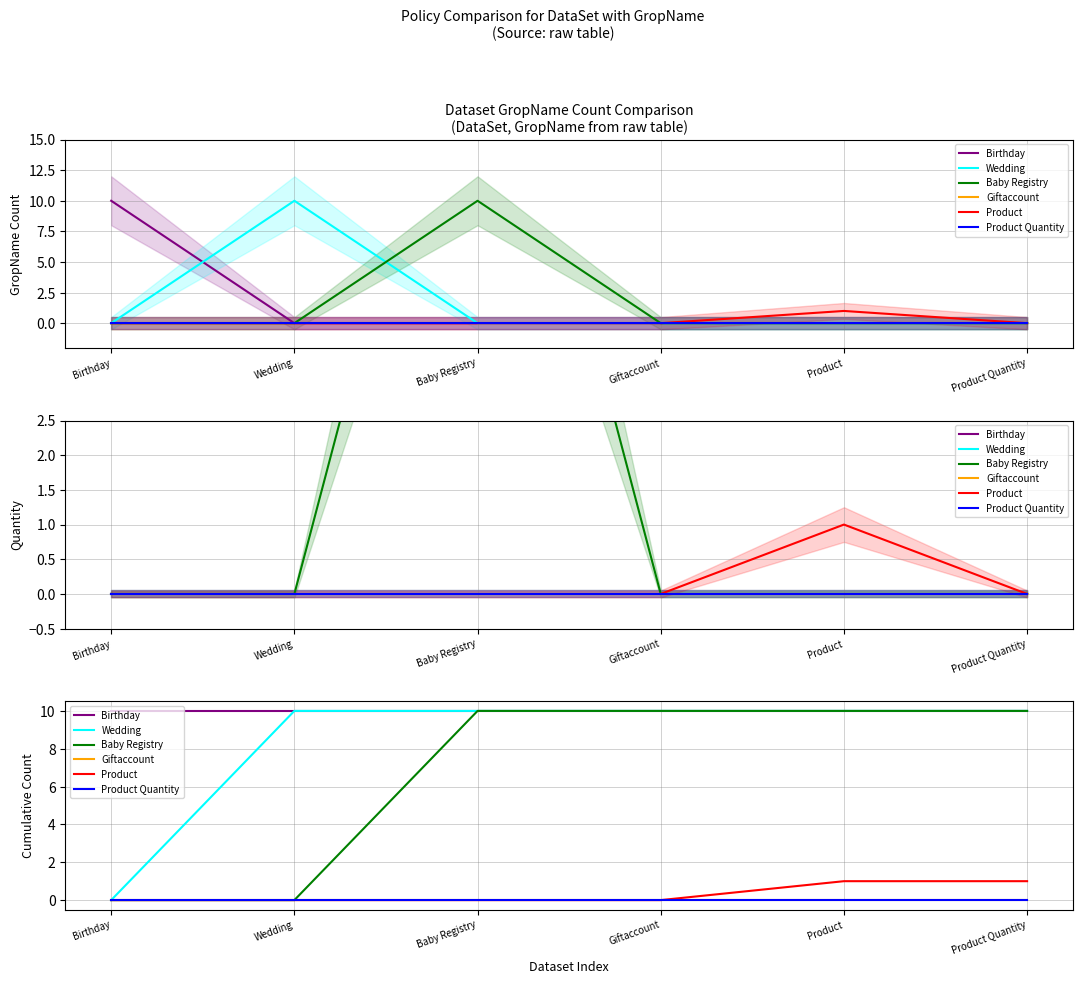

The value of Baby Registry at Birthday is 6. True or false?

False